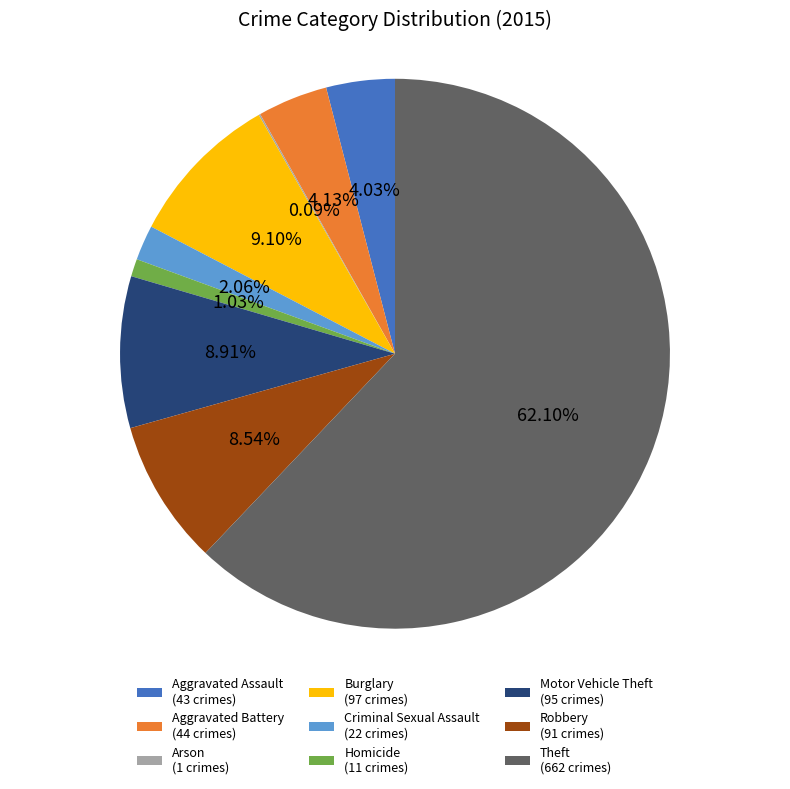

What is the majority slice?

Theft